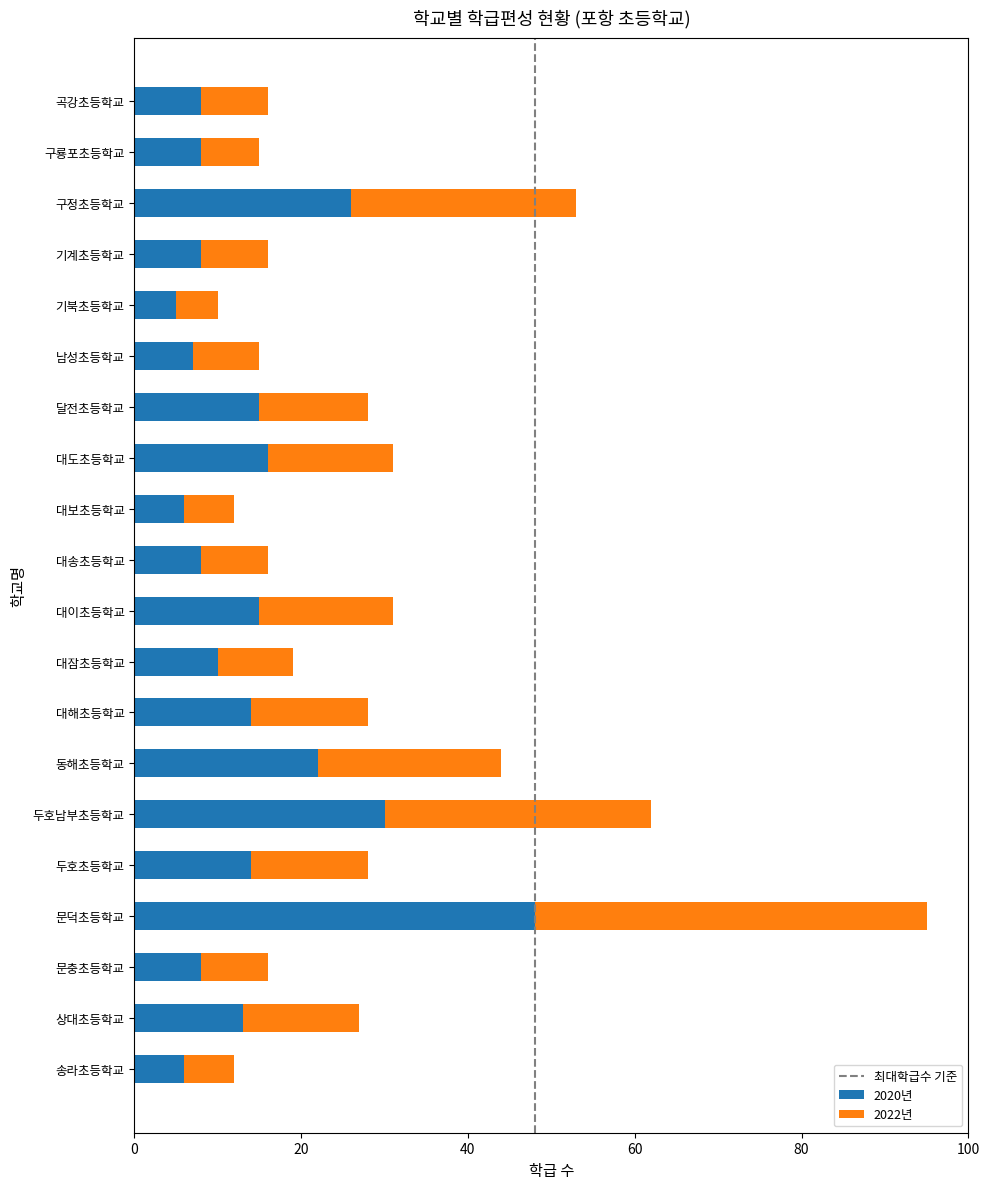

How many series are shown in this chart?

2